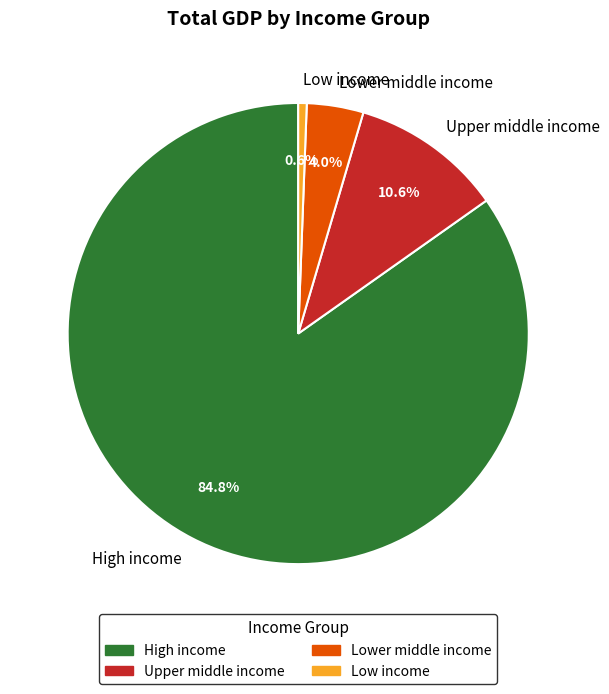

Between High income and Low income, which is larger?

High income